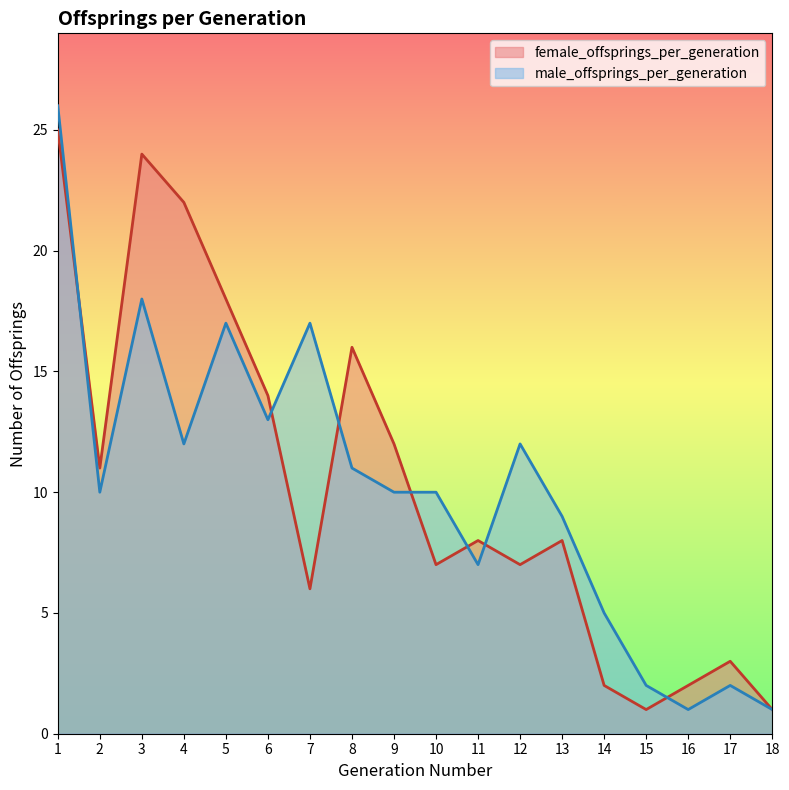

What is the difference between the highest and lowest values at 6?

1